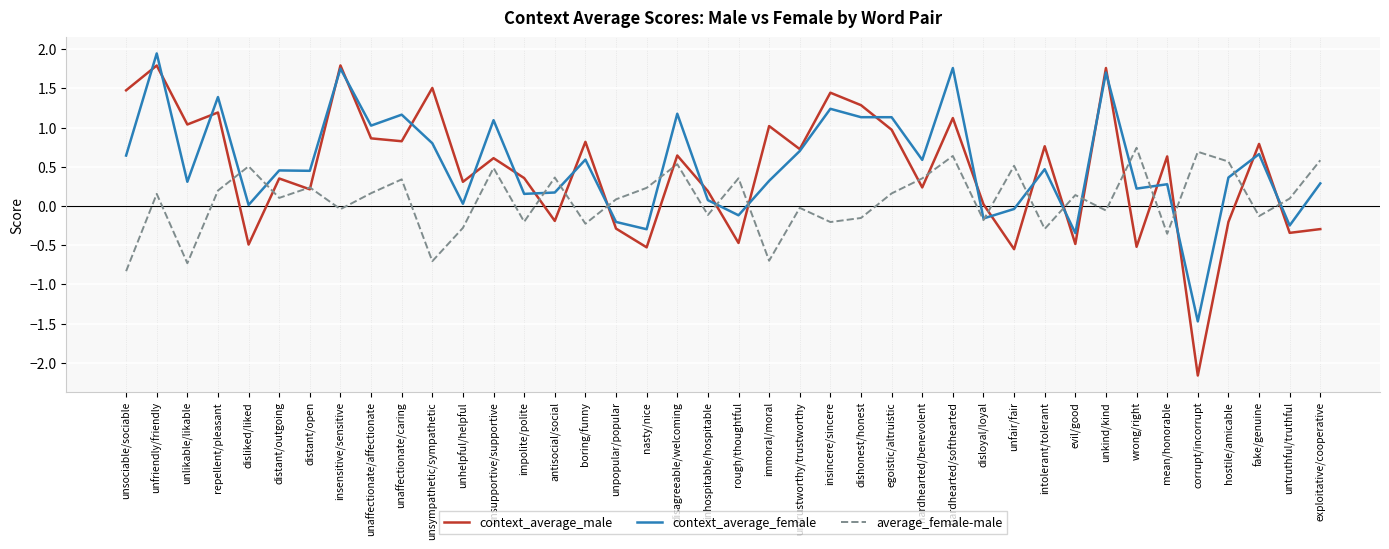

True or false: context_average_male has a value of 0.2 at mean/honorable.

False